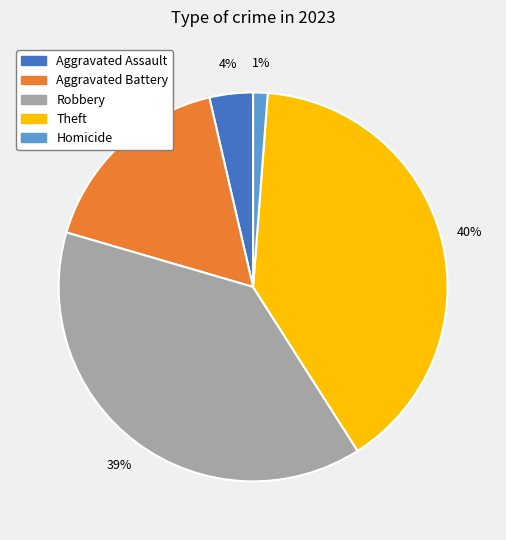

The Robbery slice represents 28% of the pie. True or false?

False